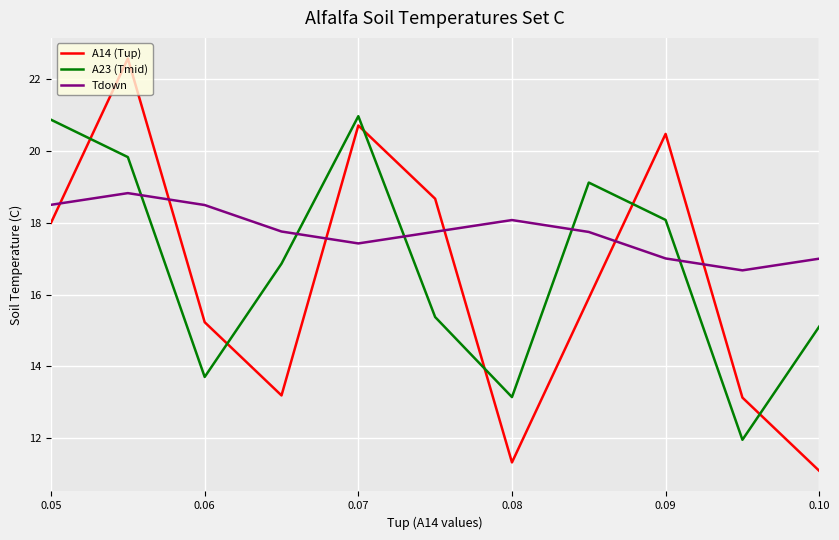

Which series has the largest total across all categories?

Tdown